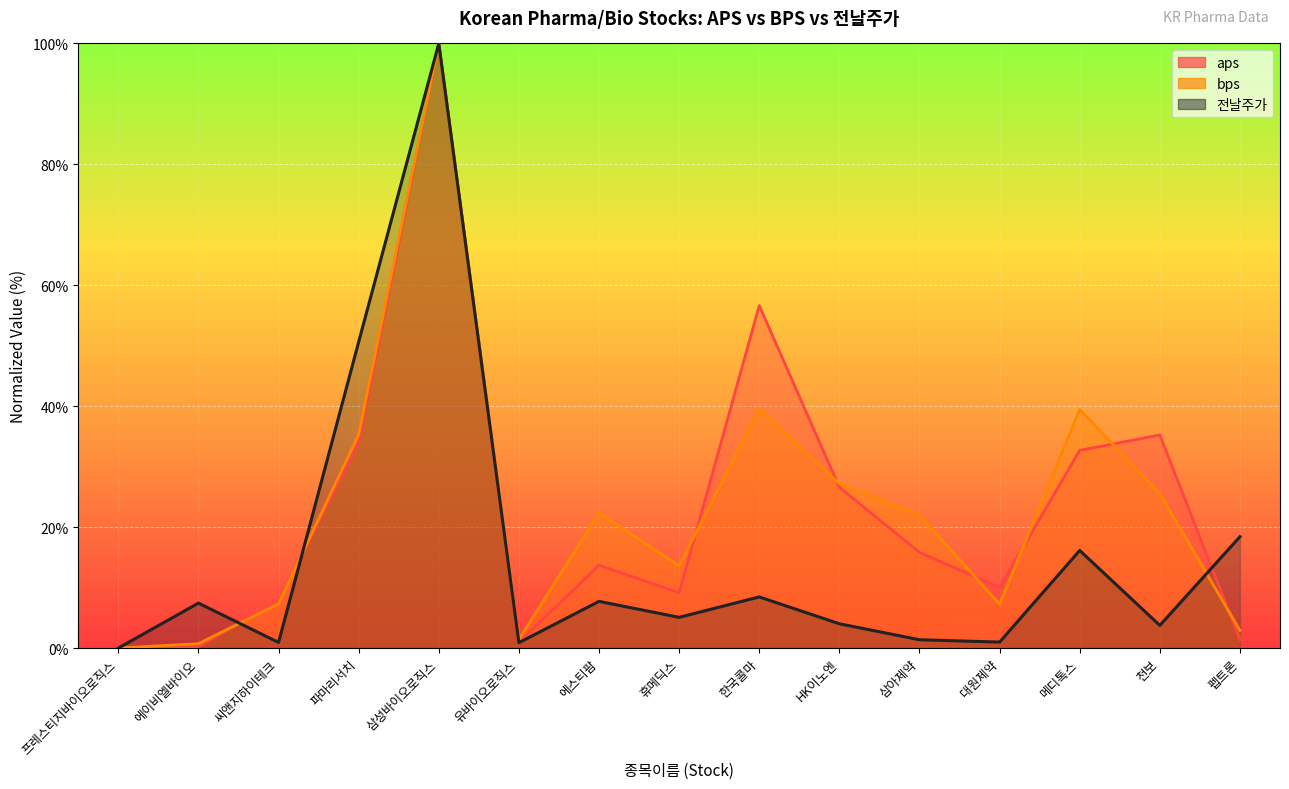

Reading left to right, what are all the values shown in this chart?

프레스티지바이오로직스=0.0	에이비엘바이오=0.1	씨앤지하이테크=0.0	파마리서치=0.5	삼성바이오로직스=1.0	유바이오로직스=0.0	에스티팜=0.1	휴메딕스=0.1	한국콜마=0.1	HK이노엔=0.0	삼아제약=0.0	대원제약=0.0	메디톡스=0.2	천보=0.0	펩트론=0.2